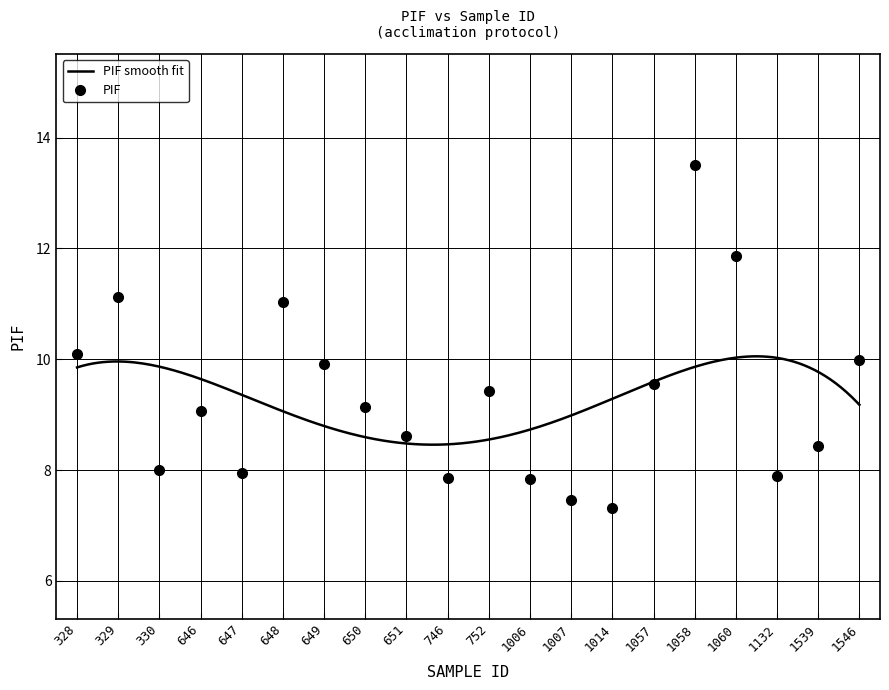

What is the lowest value of the PIF smooth fit series?

8.5